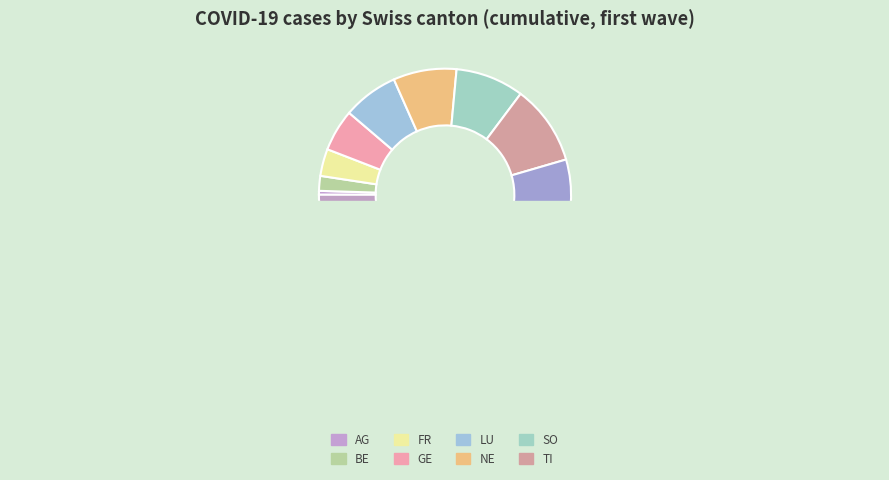

What is the smallest slice in the pie chart?

AG